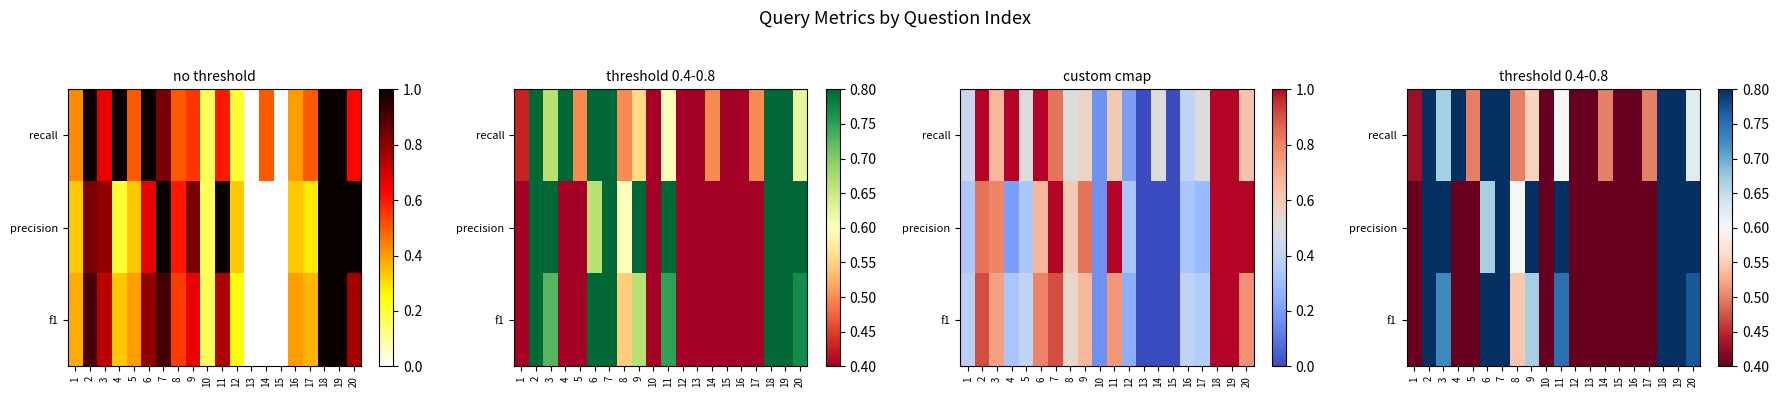

At which category is the sum across all series the highest?

18